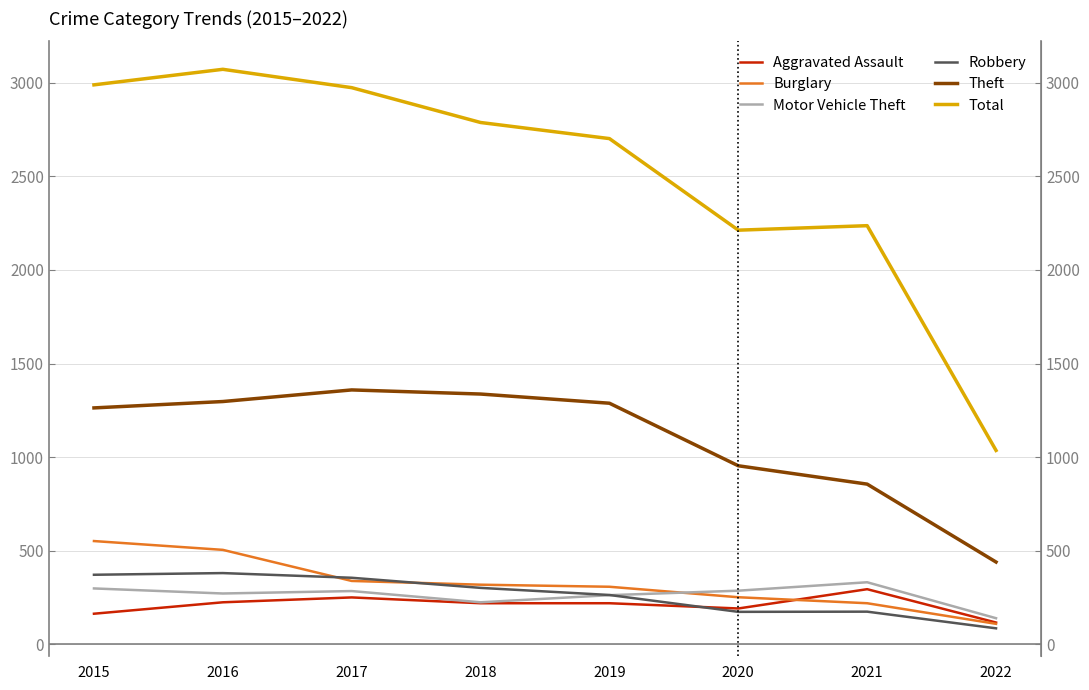

Is it true that Burglary equals 319 at 2018?

True